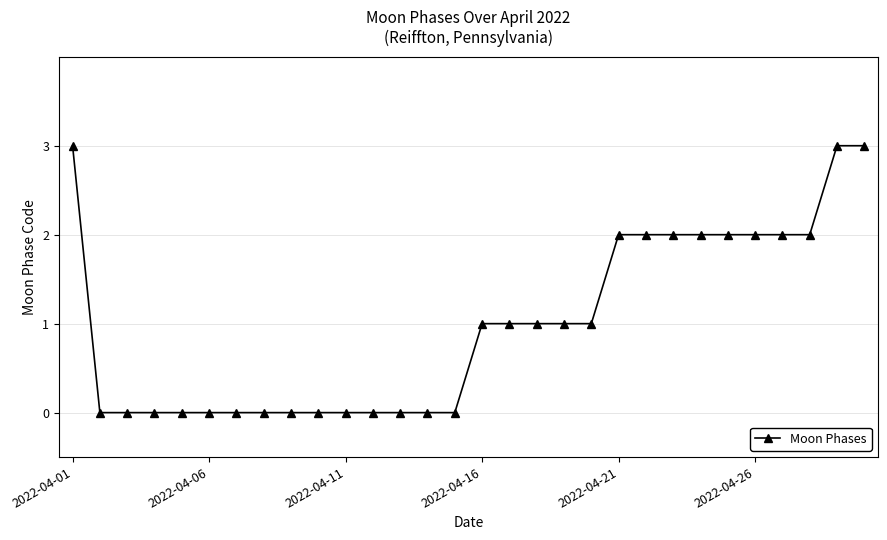

What is the difference between the second highest and second lowest values?

3